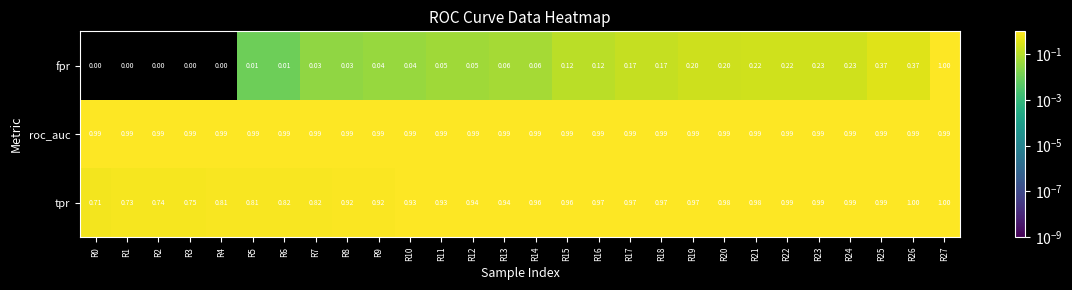

Which series has the widest spread of values?

fpr